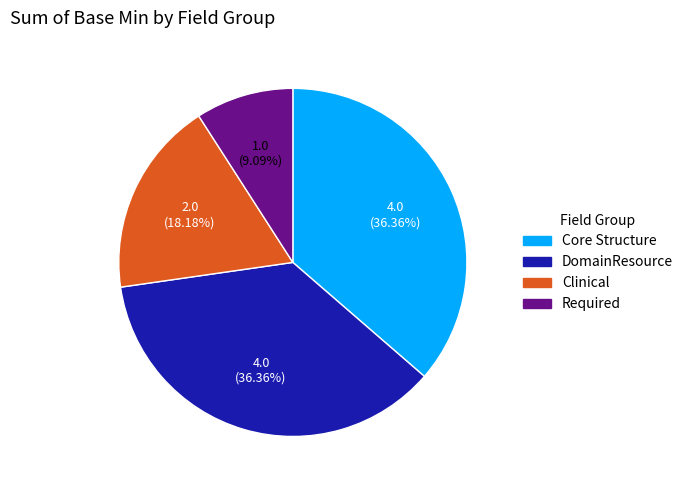

Does any single category account for the majority?

No